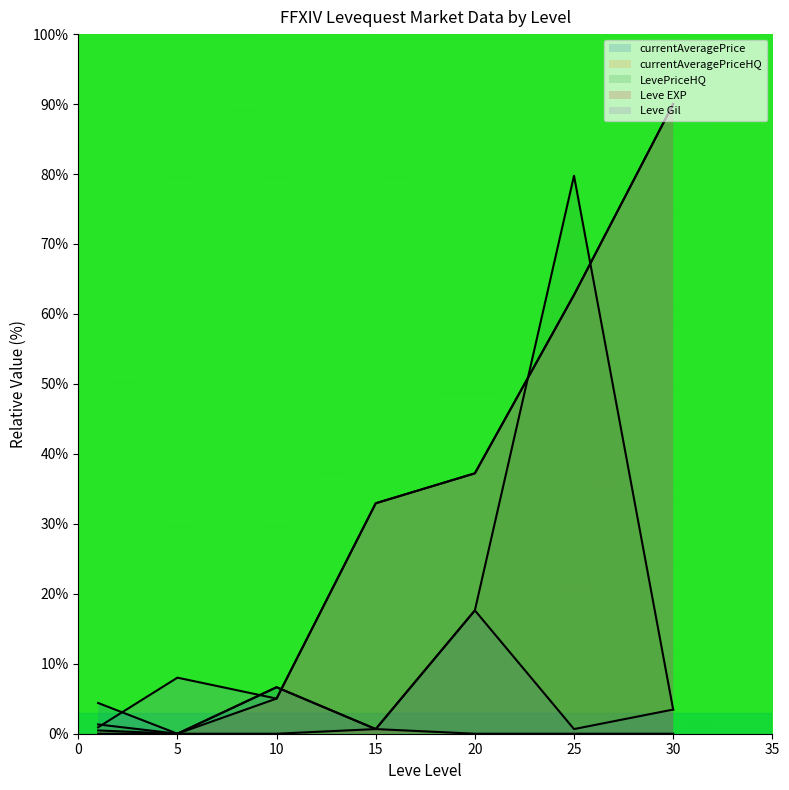

Which series ends up on top after the final intersection of Leve Gil and LevePriceHQ?

Leve Gil